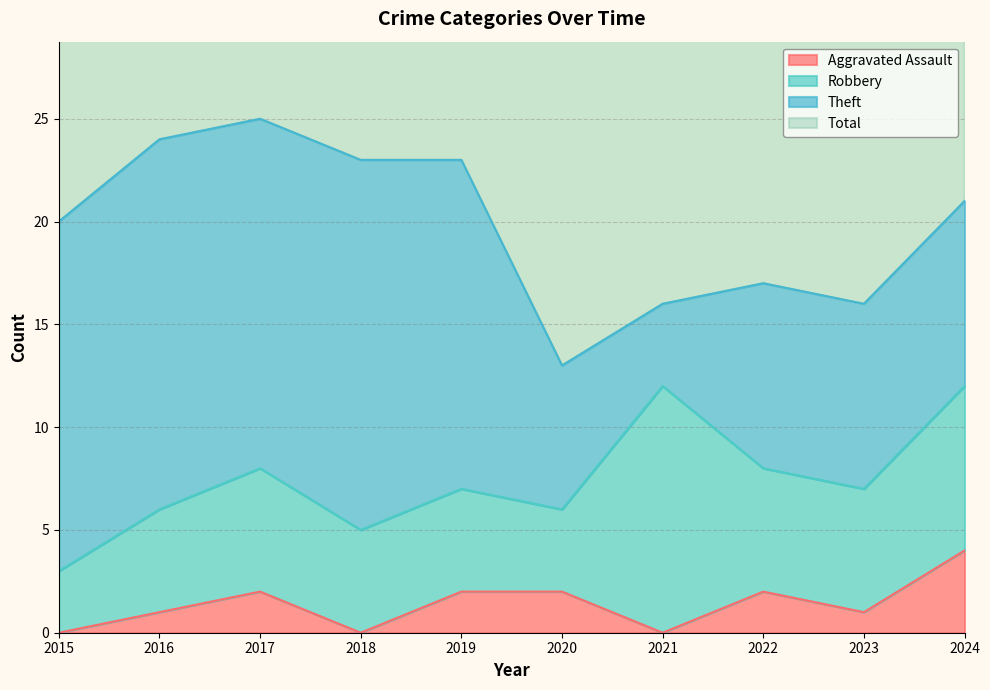

Which series has the largest total across all categories?

Total